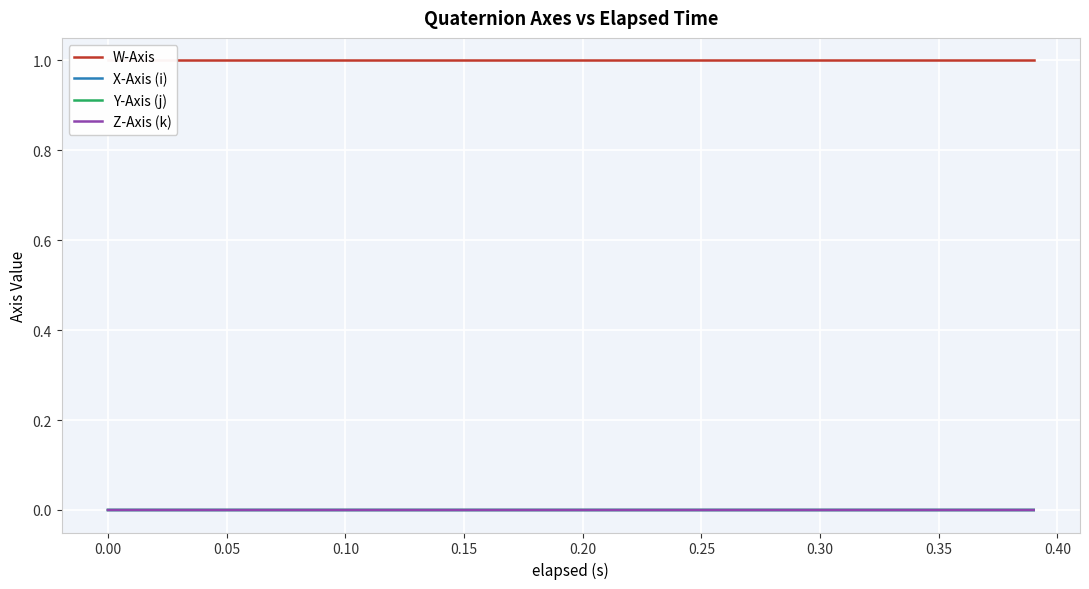

How many negative values does the Y-Axis (j) series have?

2